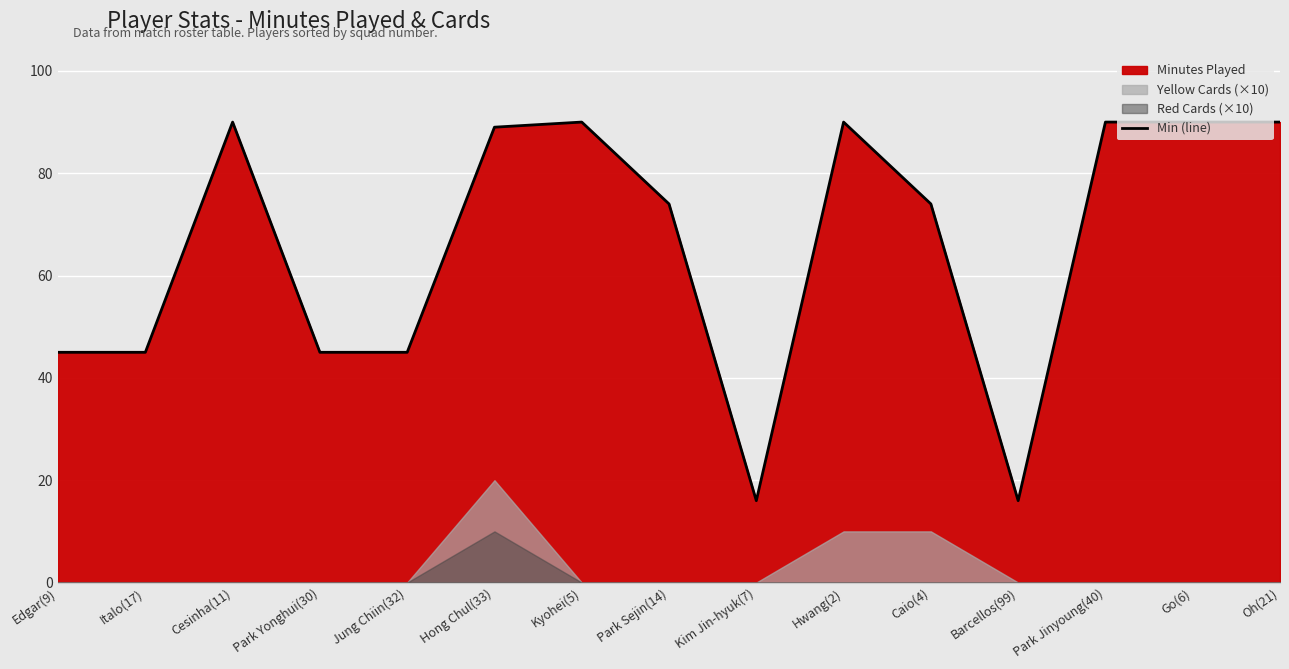

Which has a higher value, Barcellos(99) or Jung Chiin(32)?

Jung Chiin(32)